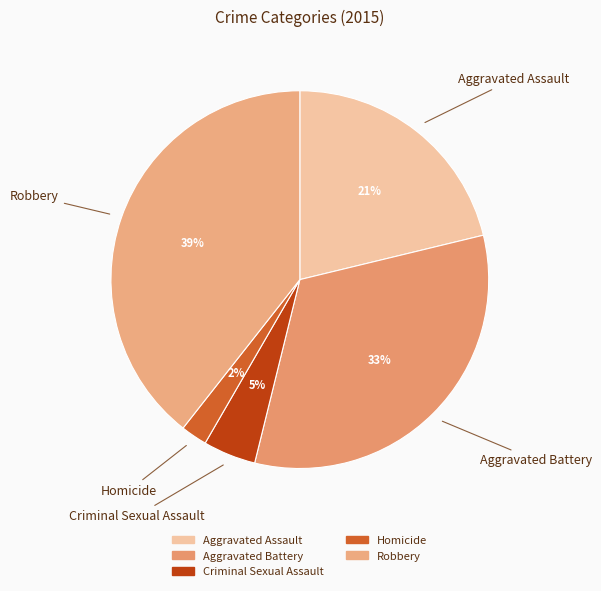

Which has a higher value, Aggravated Battery or Aggravated Assault?

Aggravated Battery